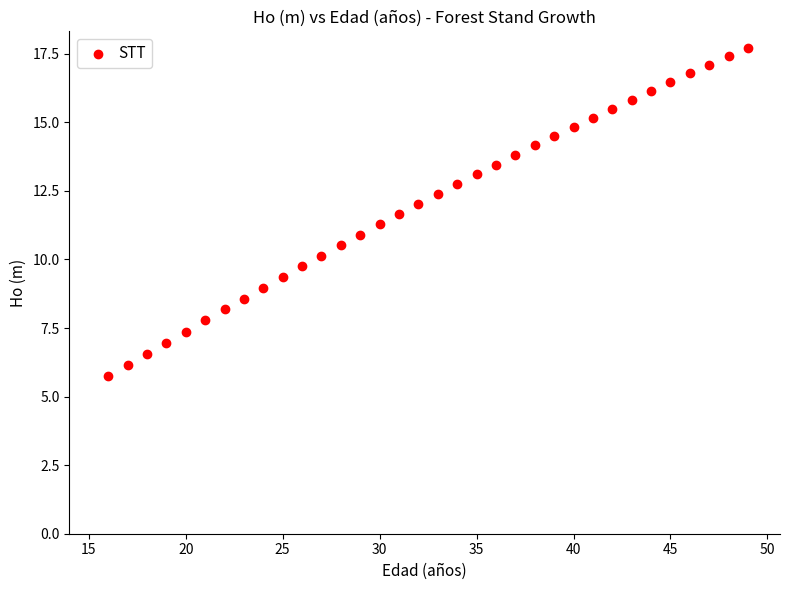

What is the range of X values (max minus min)?

33.0